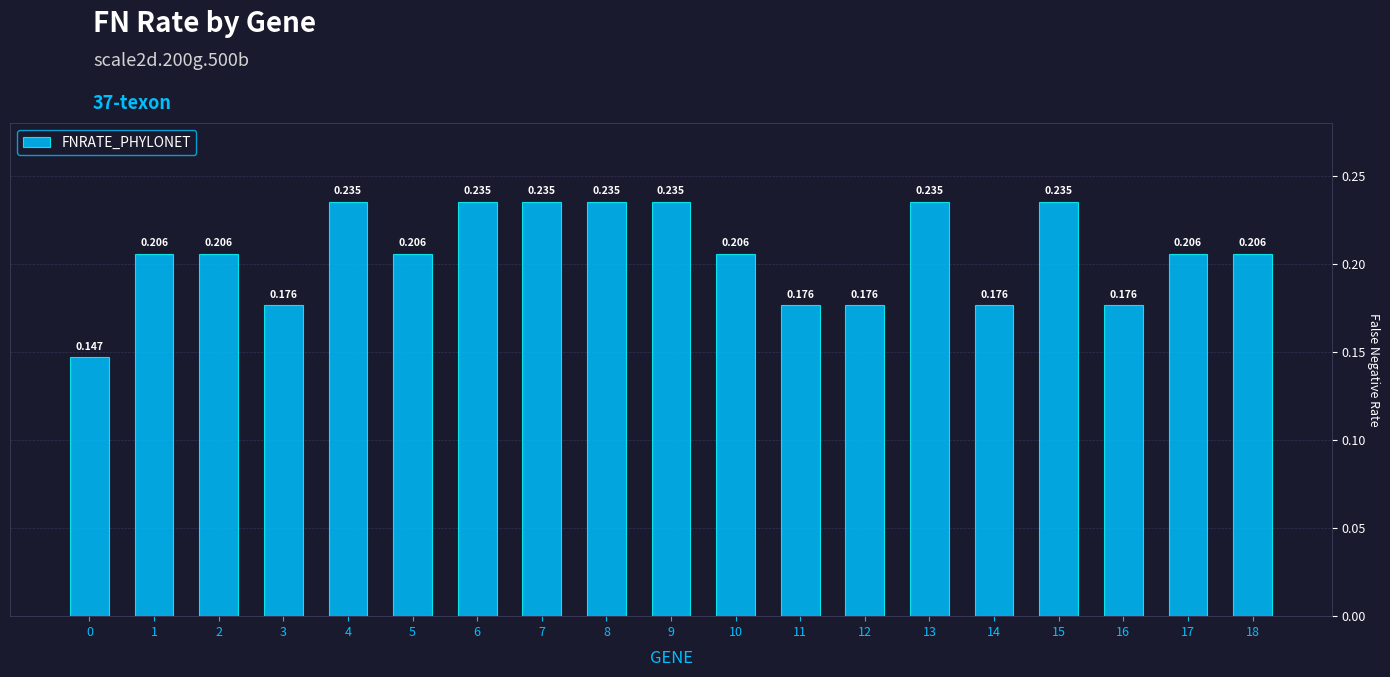

Does the chart contain stacked bars?

No